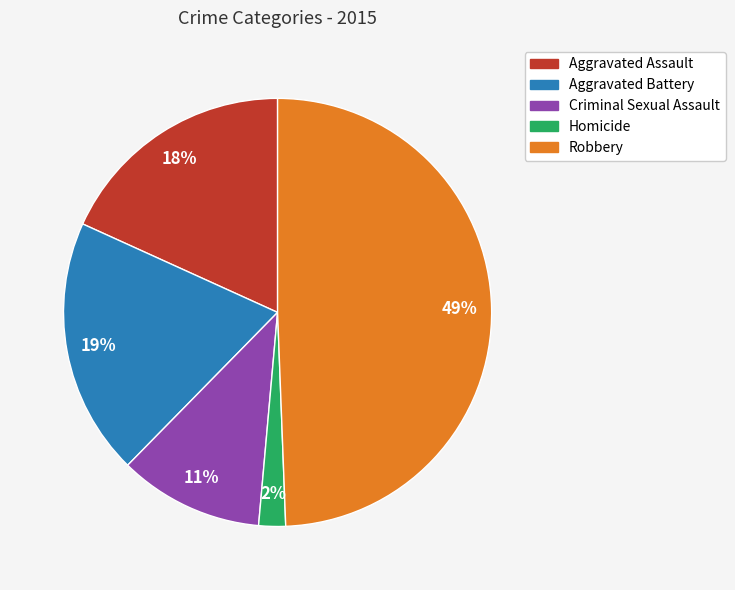

How many segments does this pie chart have?

5